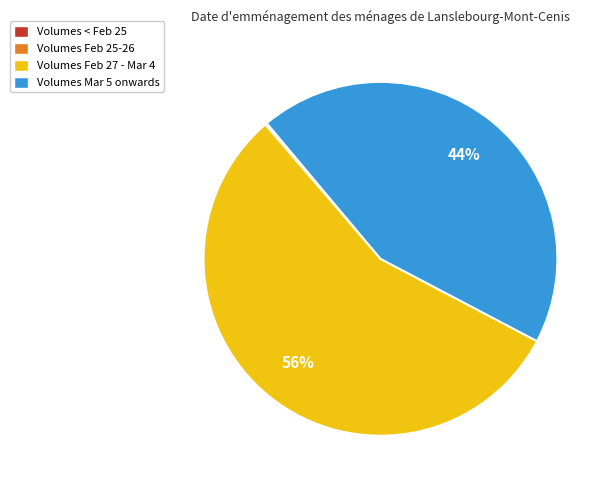

Which slice is the largest?

Volumes Feb 27 - Mar 4